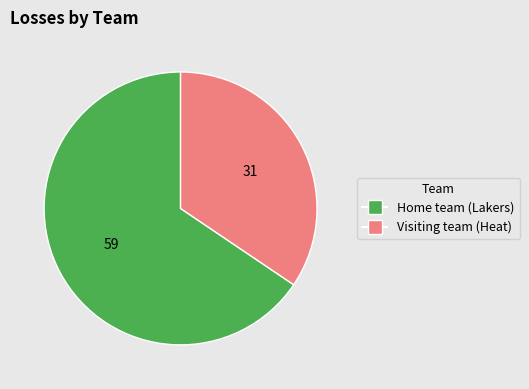

How many slices are in this pie chart?

2